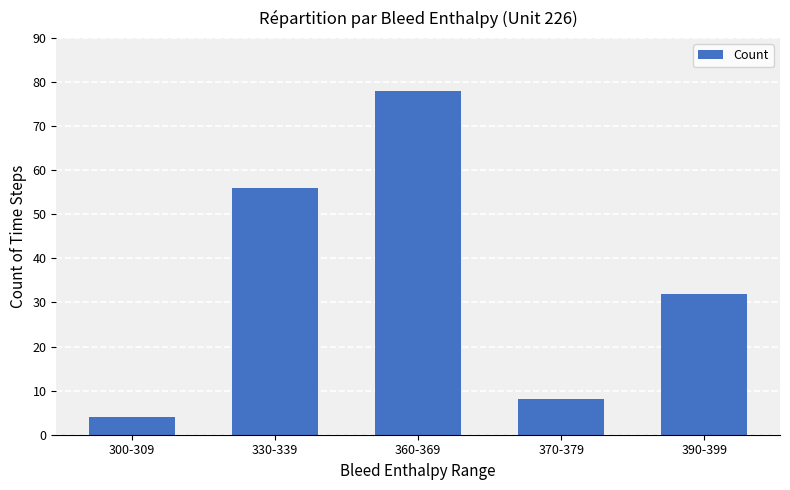

At which label does the data first exceed 32?

330-339